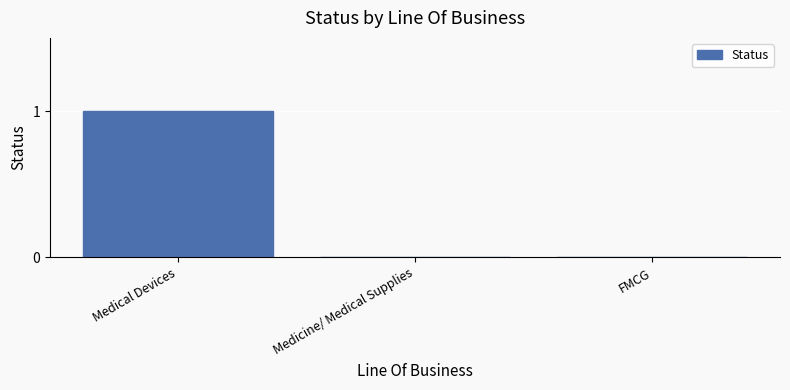

Is it true that the value at Medicine/ Medical Supplies is 0?

True